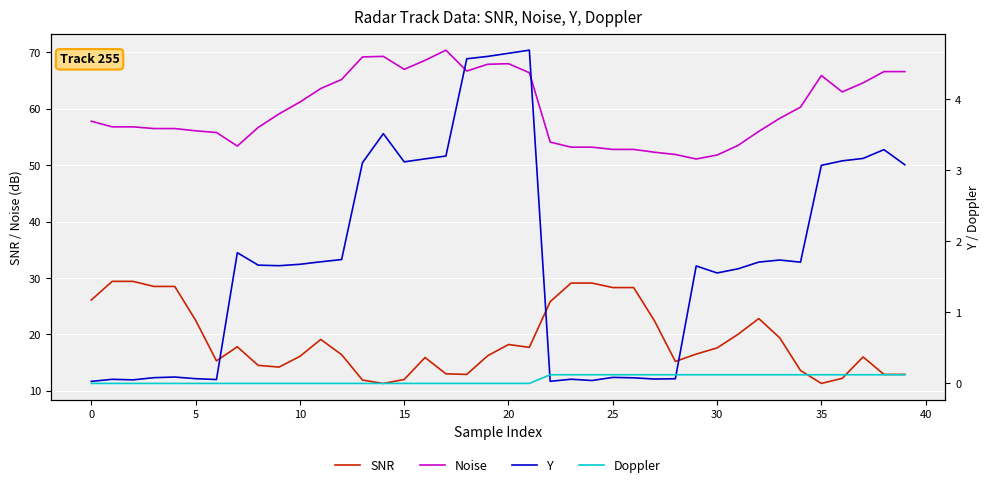

How many values in the Y series are below 1?

14